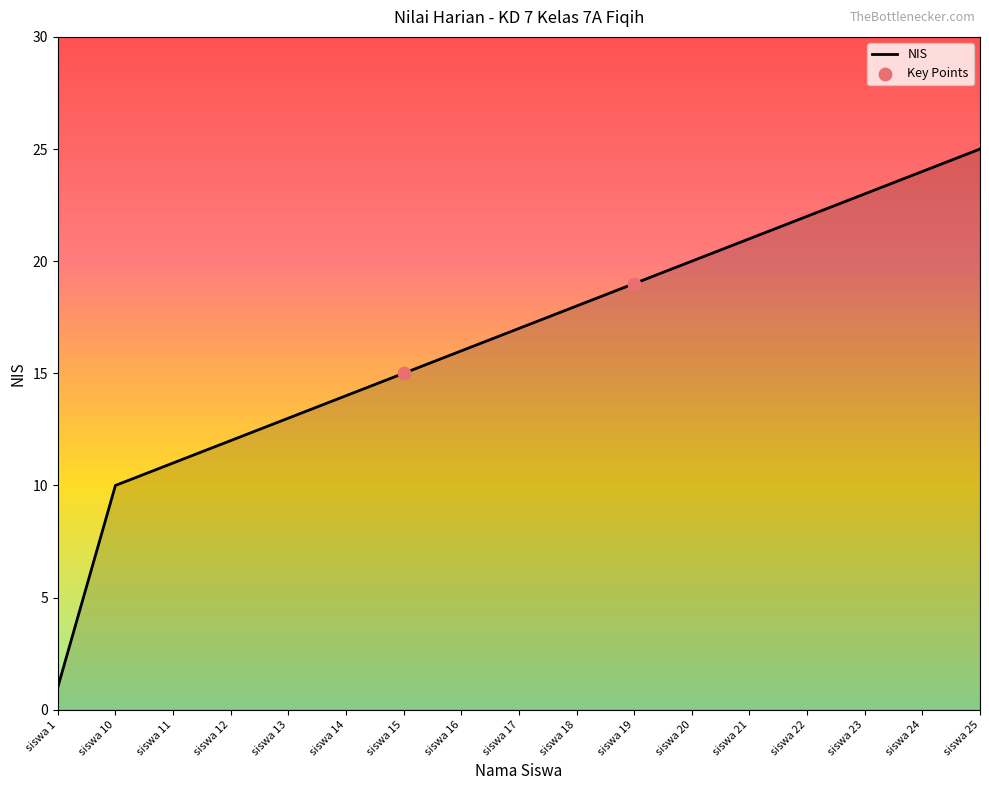

Between siswa 24 and siswa 17, which is larger?

siswa 24